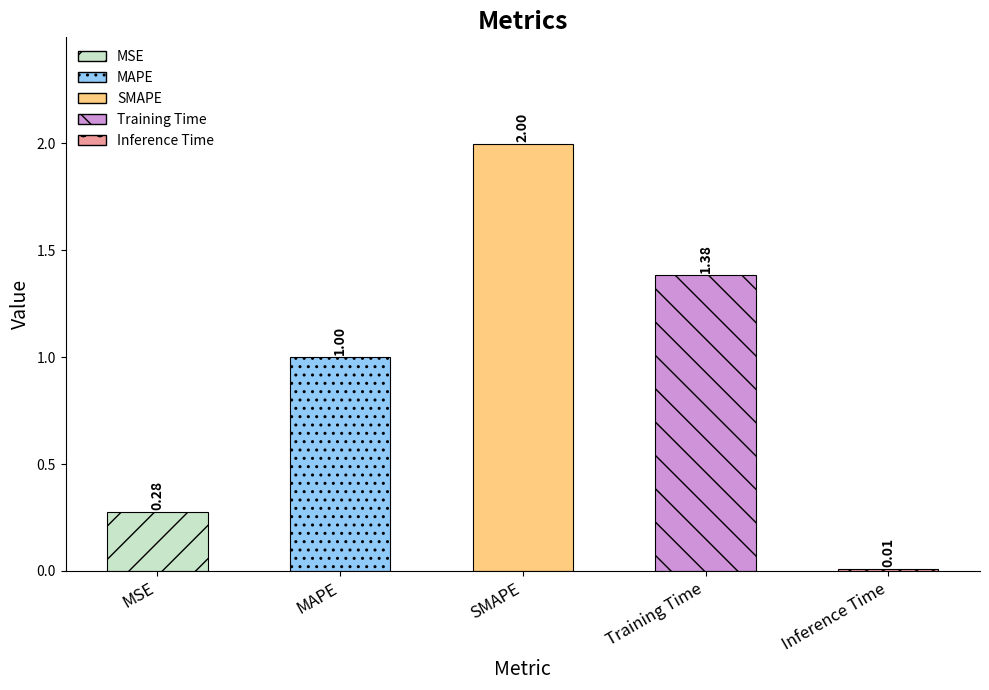

List the labels in order of value, largest first.

SMAPE, Training Time, MAPE, MSE, Inference Time